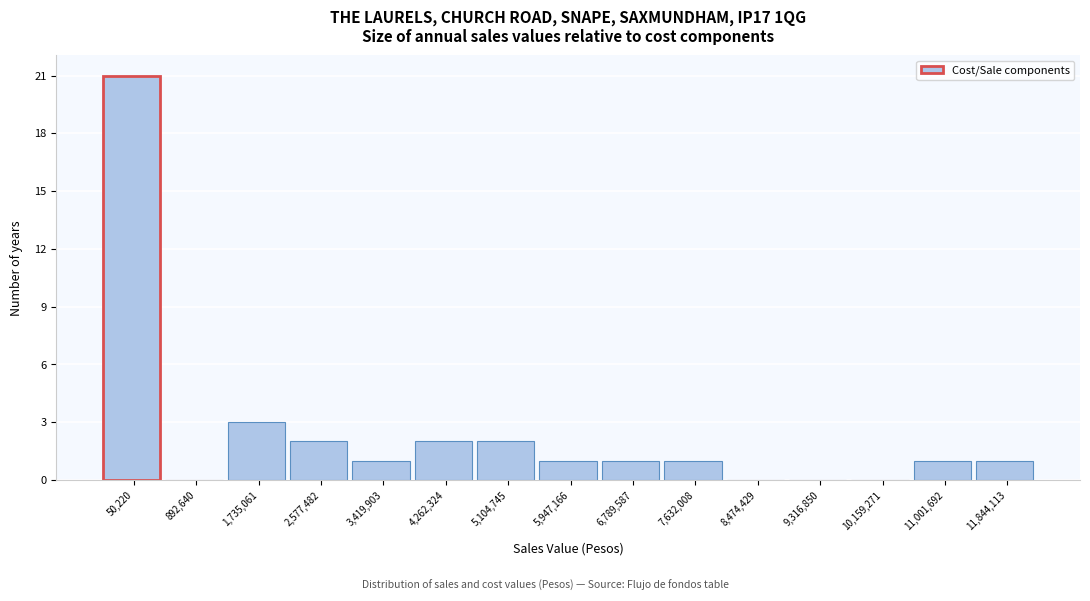

Reading left to right, what are all the values shown in this chart?

50,220=21	892,640=0	1,735,061=3	2,577,482=2	3,419,903=1	4,262,324=2	5,104,745=2	5,947,166=1	6,789,587=1	7,632,008=1	8,474,429=0	9,316,850=0	10,159,271=0	11,001,692=1	11,844,113=1